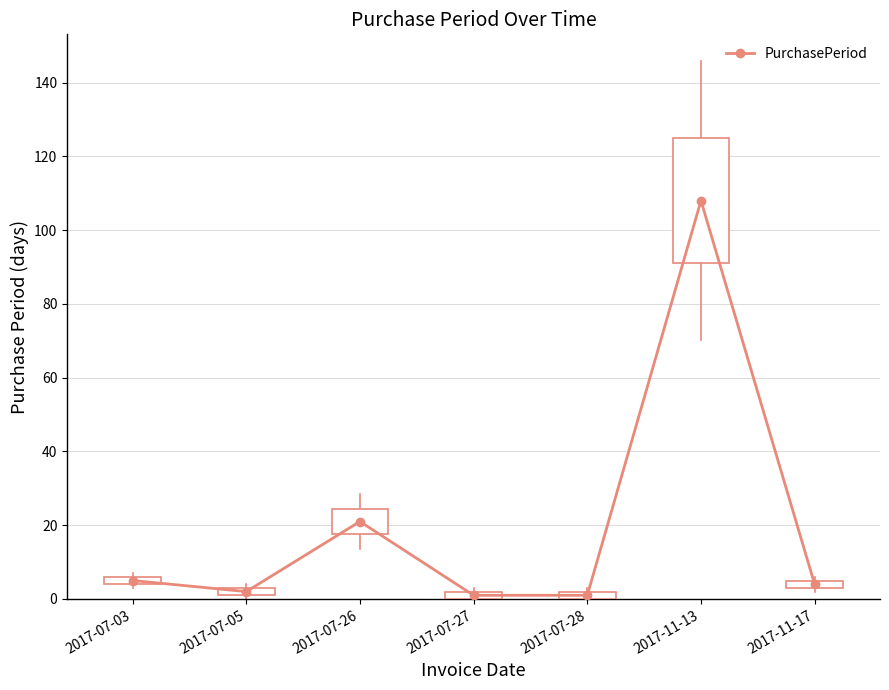

True or false: there are more than 0 points higher than both neighbors.

True